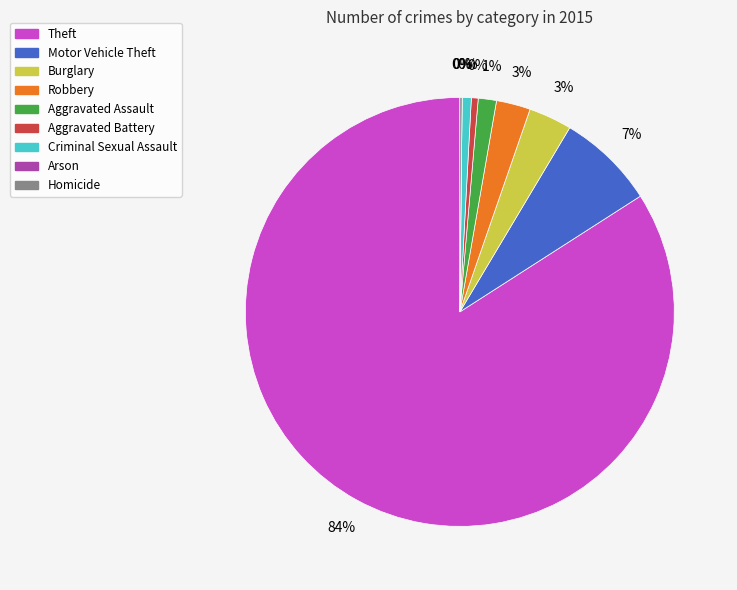

To the nearest percent, what is the difference between the largest and smallest slice percentages?

84%